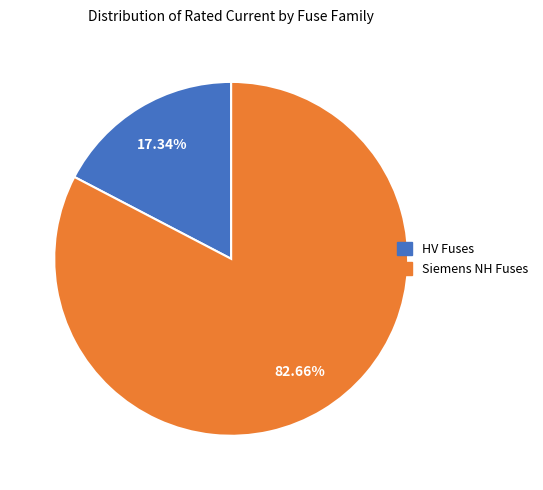

How many segments does this pie chart have?

2